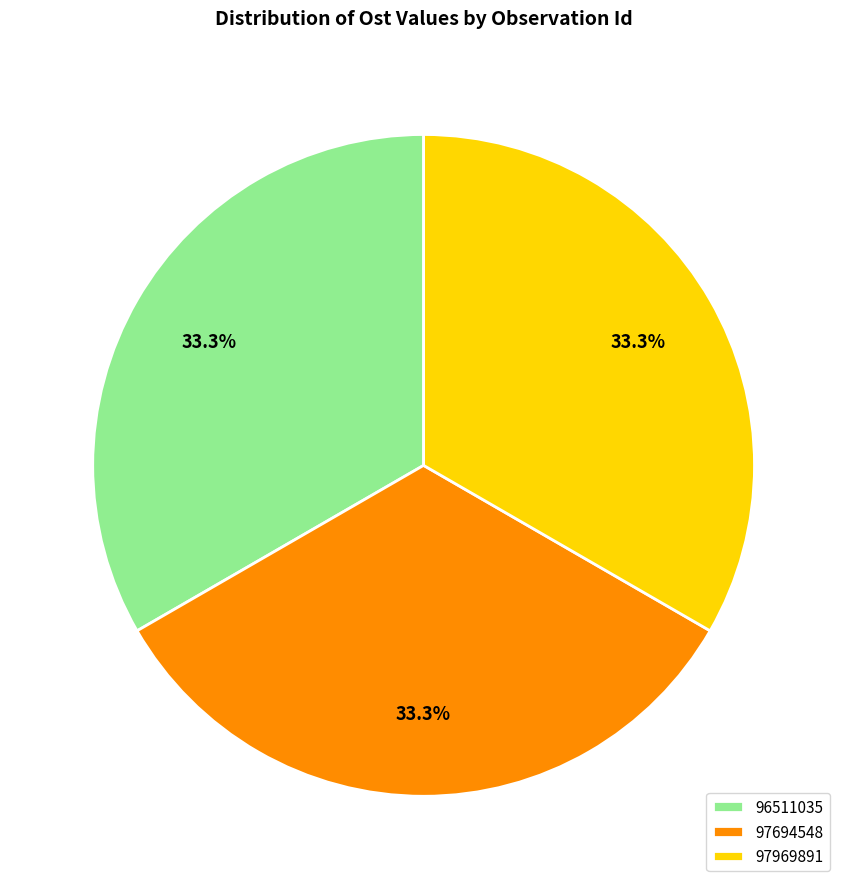

Count the number of slices in the pie.

3